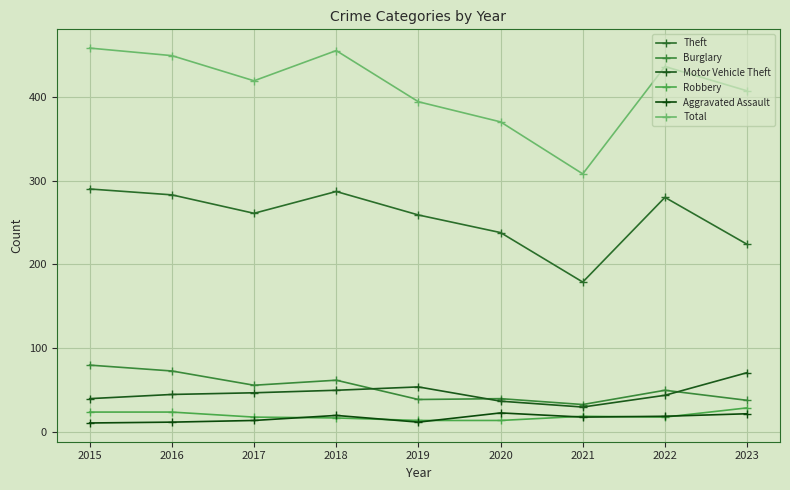

Reading left to right, list all the values displayed in this chart.

Theft: 290	283	261	287	259	238	179	280	224
Burglary: 80	73	56	62	39	40	33	50	38
Motor Vehicle Theft: 40	45	47	50	54	37	30	44	71
Robbery: 24	24	18	17	14	14	19	18	29
Aggravated Assault: 11	12	14	20	12	23	18	19	22
Total: 458	449	419	455	394	370	308	436	407